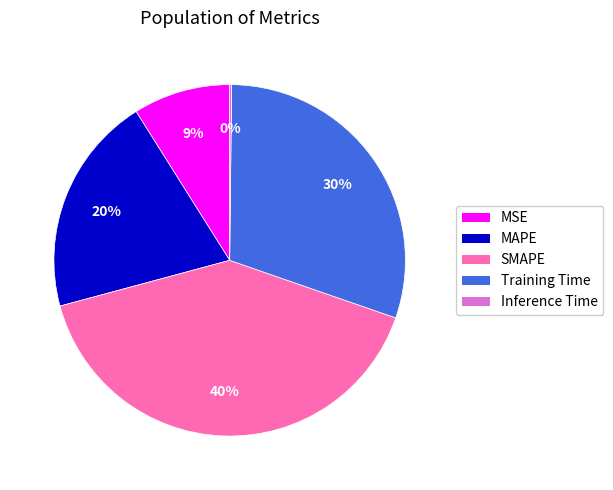

Between MSE and Training Time, which is larger?

Training Time